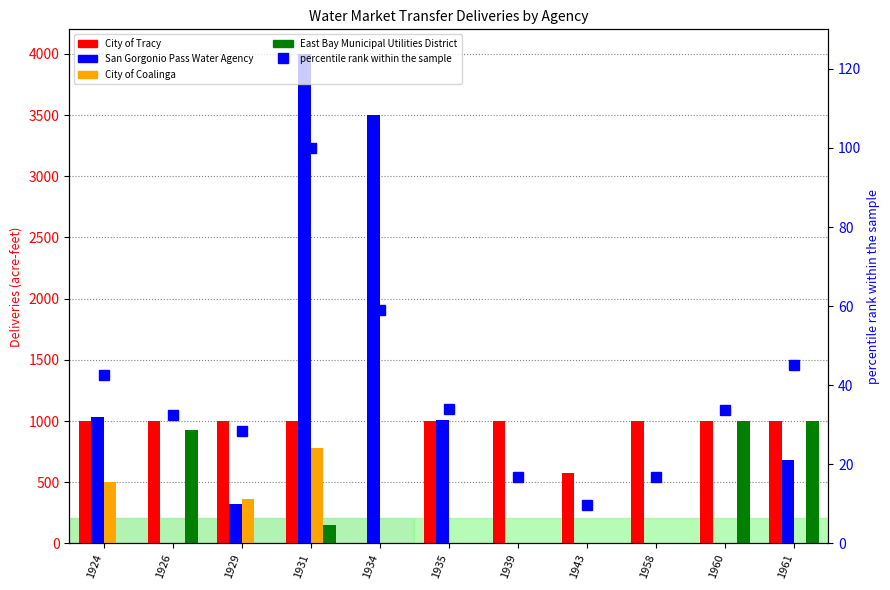

The value of percentile rank within the sample at 1926 is 10.9. True or false?

False